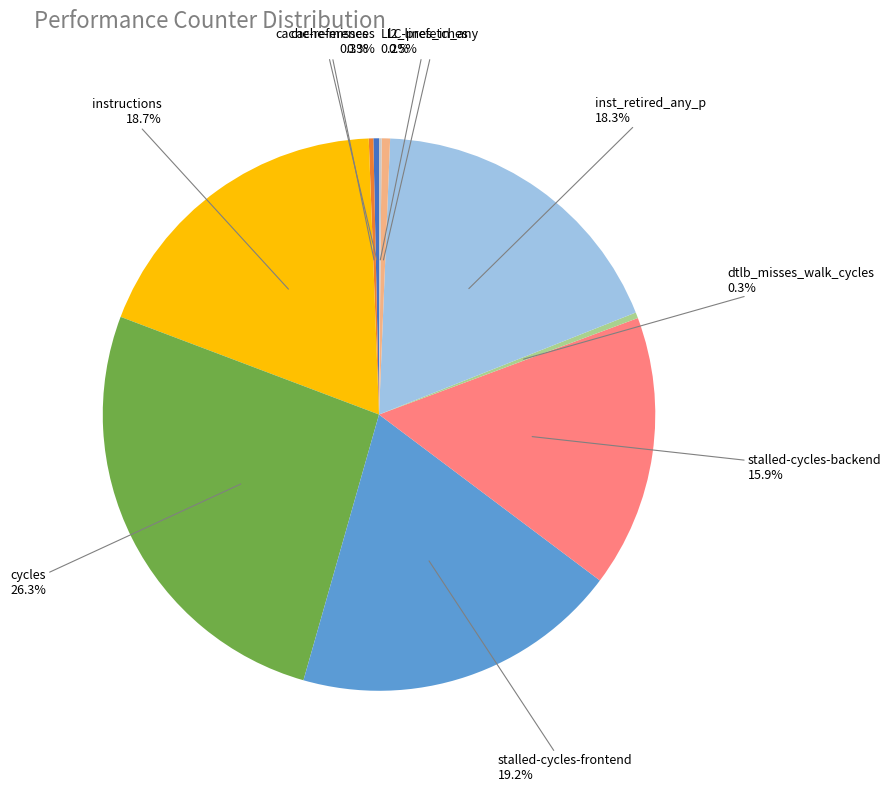

Is there any slice that represents more than half of the pie?

No